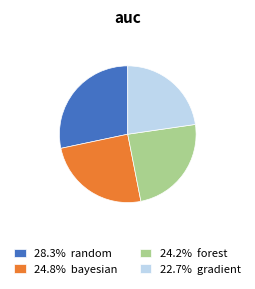

Approximately how many times larger is the value at 24.8% bayesian compared to 22.7% gradient?

1.1